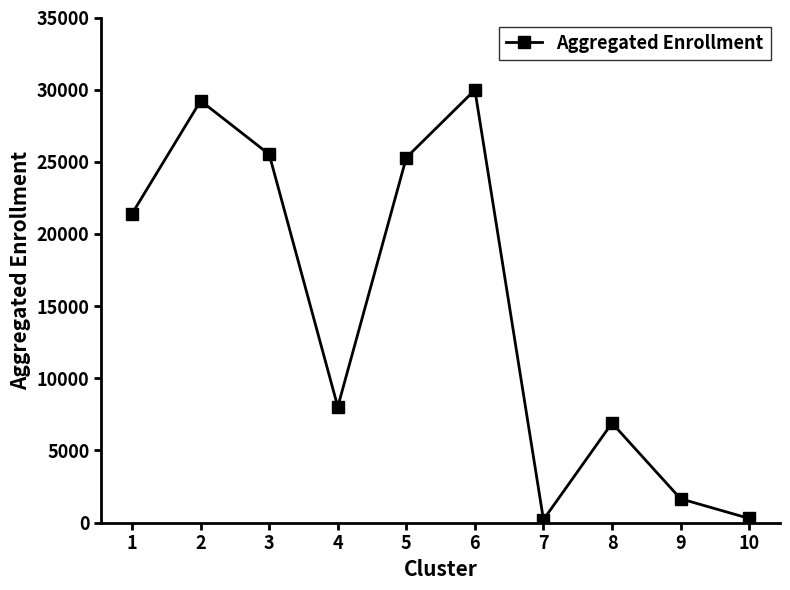

At which category does the data reach its first local valley?

4